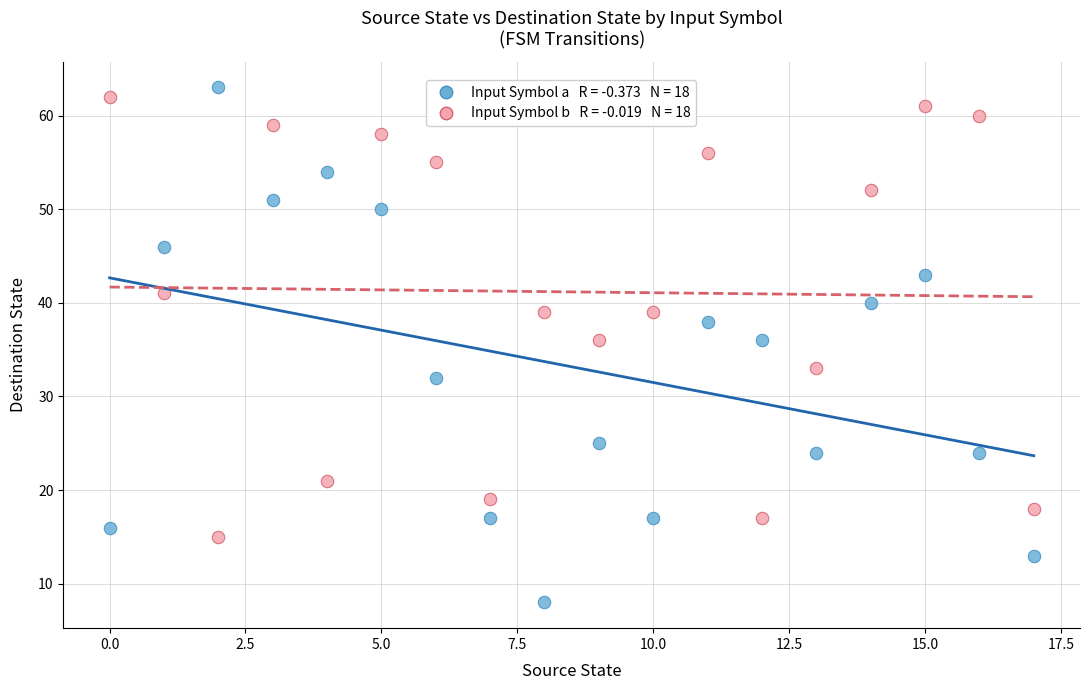

Across all data points, what is the range of Y values (max minus min)?

55